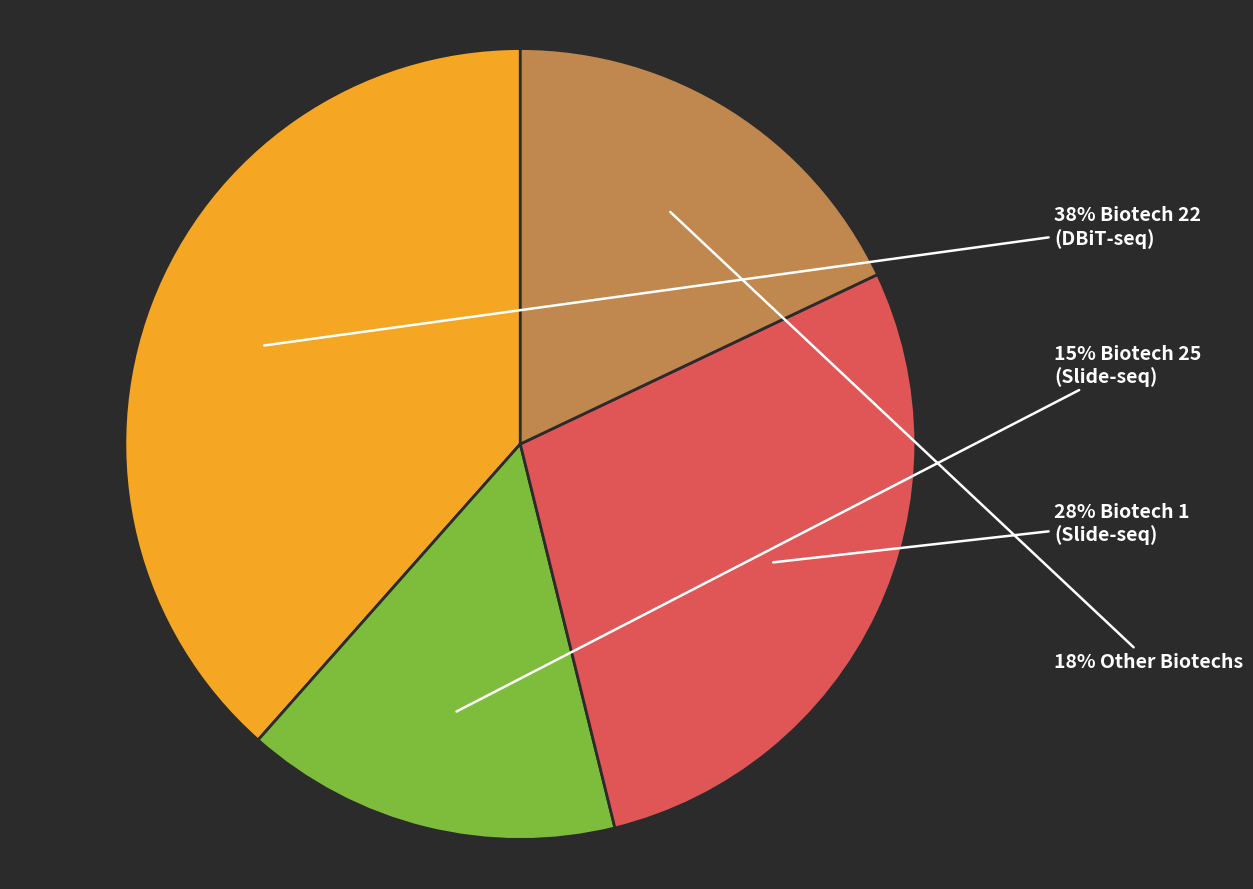

Does any single category account for the majority?

No